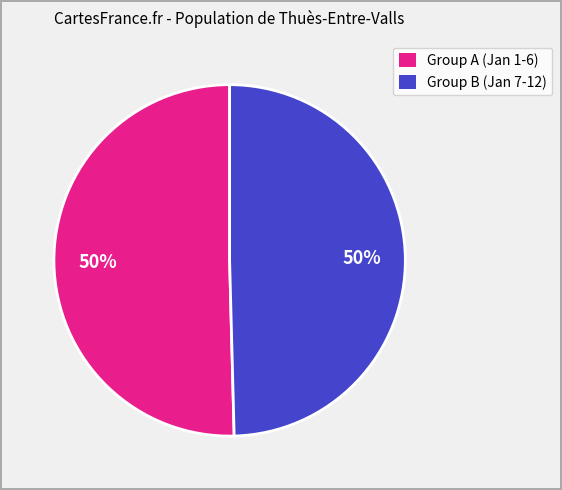

To the nearest percent, what is the average slice percentage?

50%